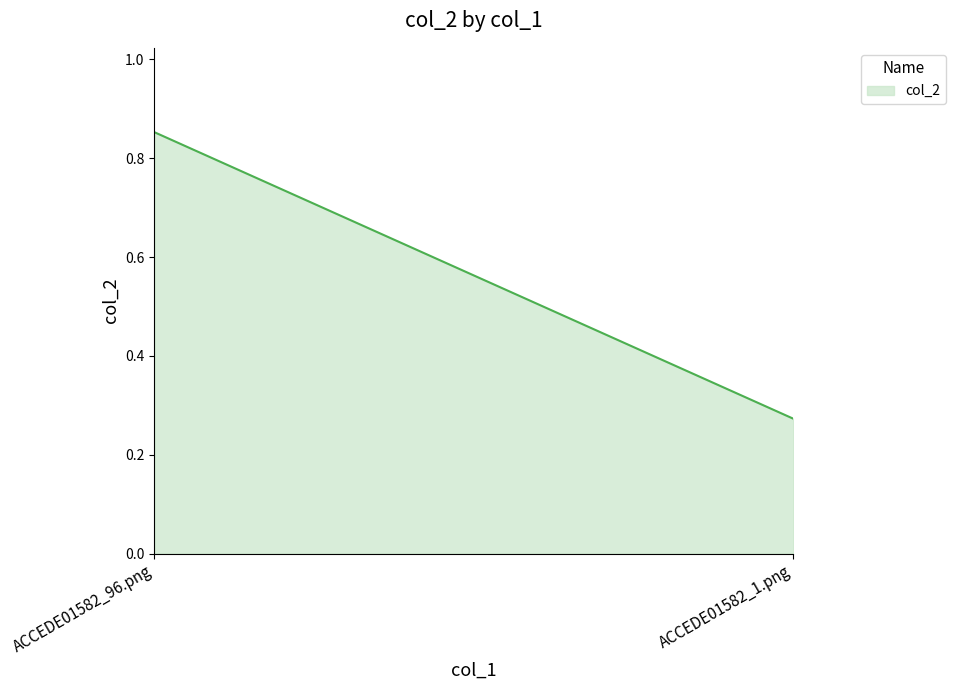

Rank the categories by value from highest to lowest.

ACCEDE01582_96.png, ACCEDE01582_1.png